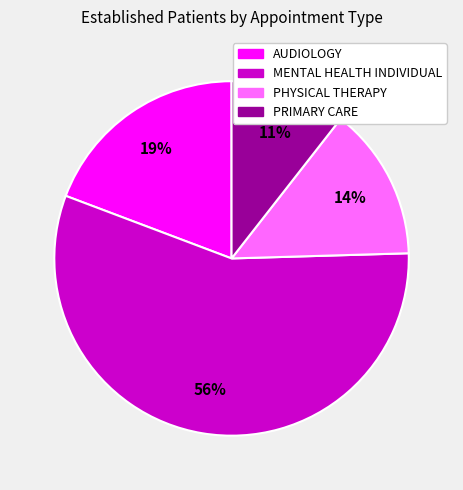

To the nearest percent, what percentage of the pie is AUDIOLOGY?

19%